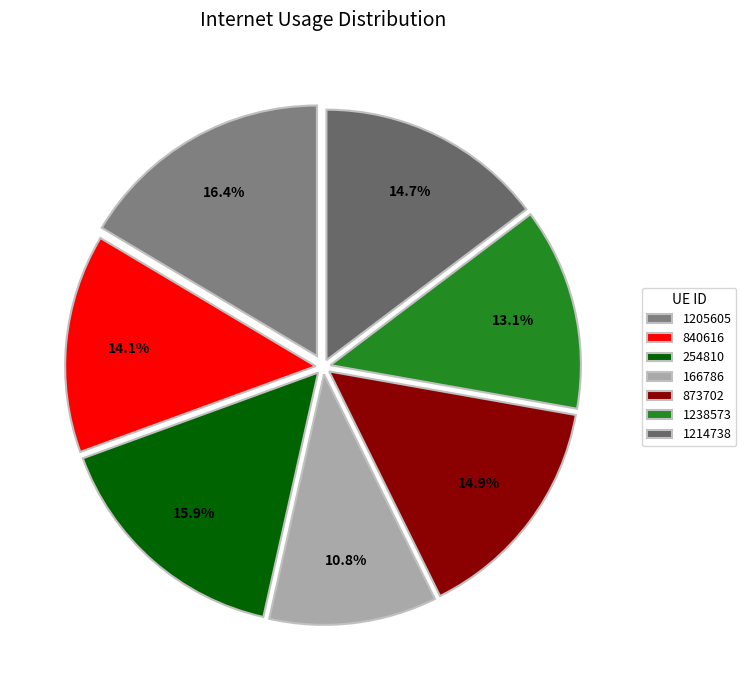

Does any single category account for the majority?

No